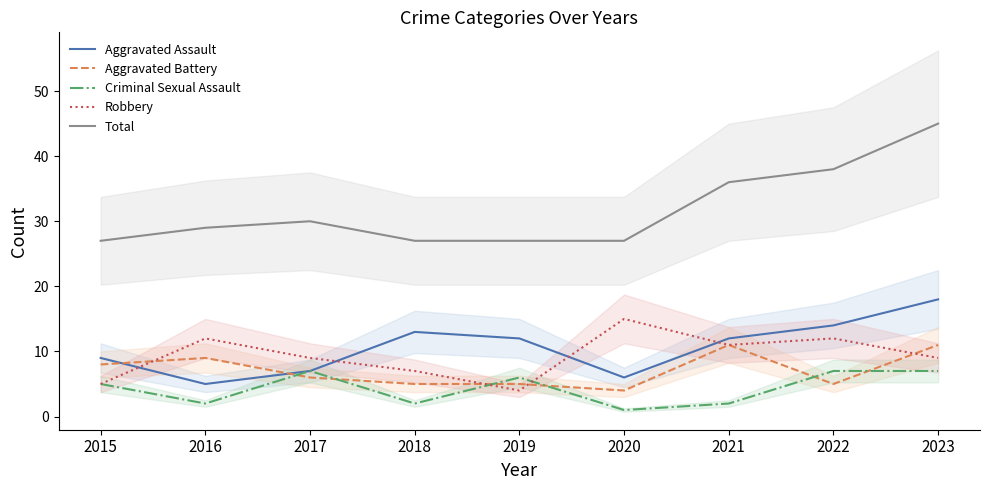

What is the difference between the maximum and minimum values in the Total series?

18